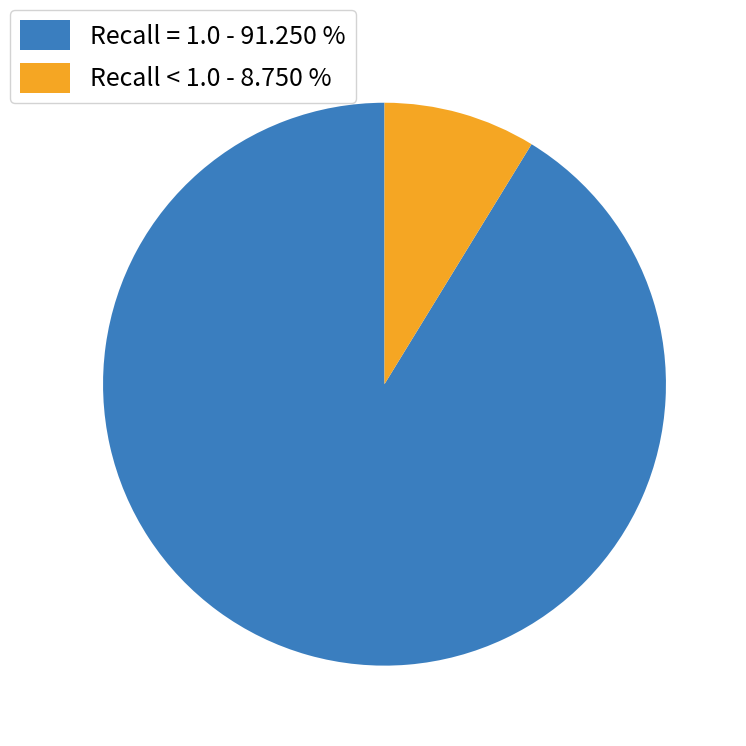

What is the ratio of the value at Recall = 1.0 - 91.250 % to the value at Recall < 1.0 - 8.750 %?

10.4